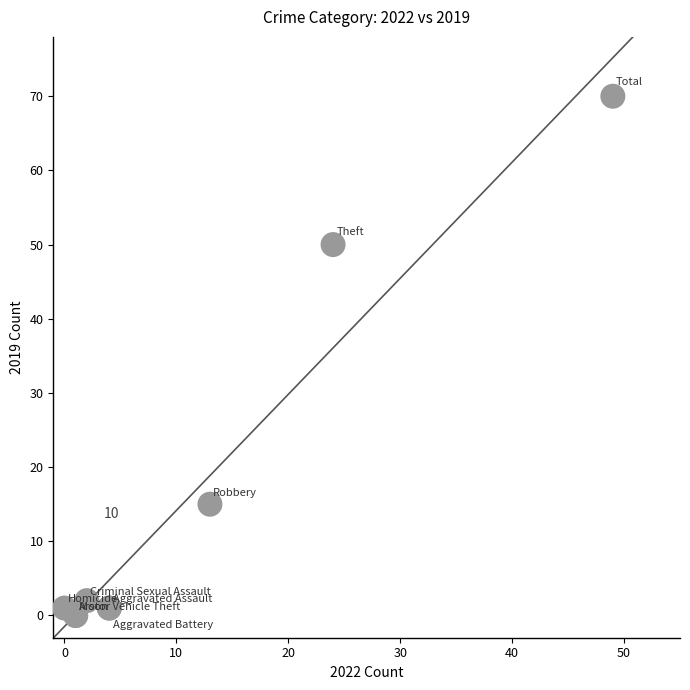

What Y value in the scatter plot is closest to 35?

50